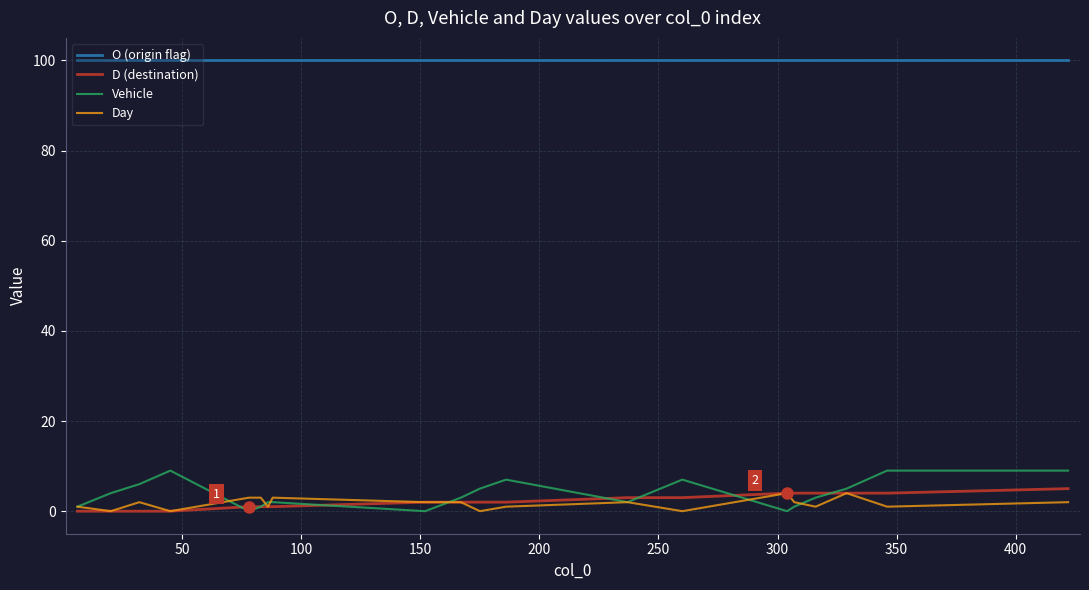

True or false: O (origin flag) and D (destination) intersect in this chart.

False